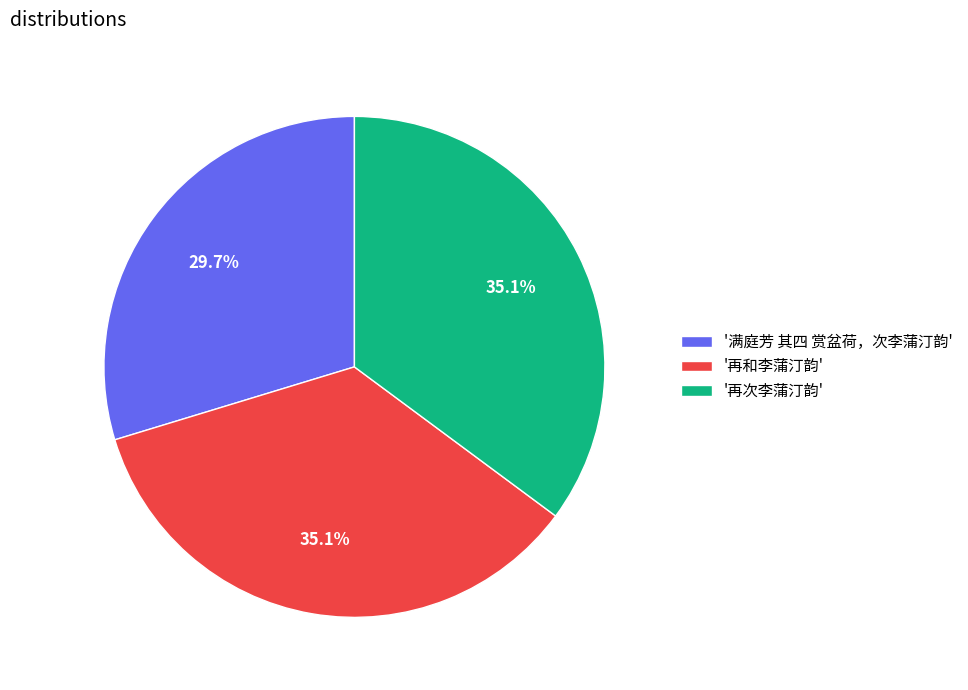

To the nearest percent, what is the average slice percentage?

33%